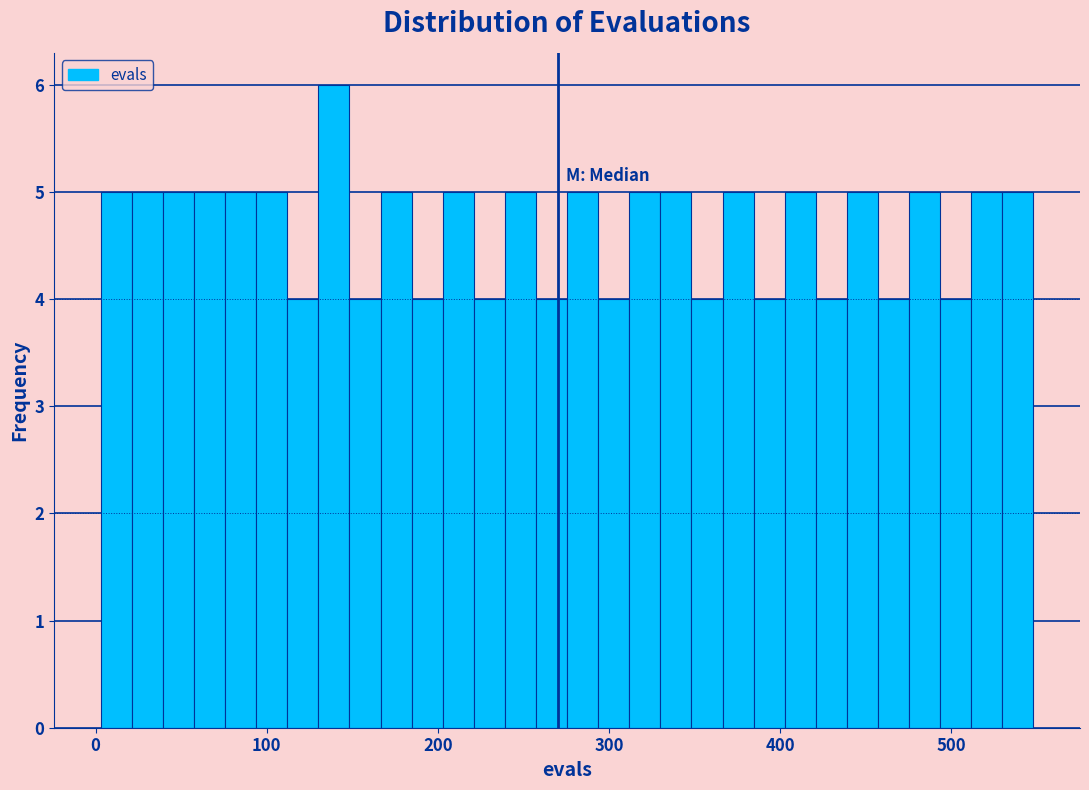

Around what value on the x-axis is the tallest bar? Give the approximate position of its centre, as read against the axis.

140